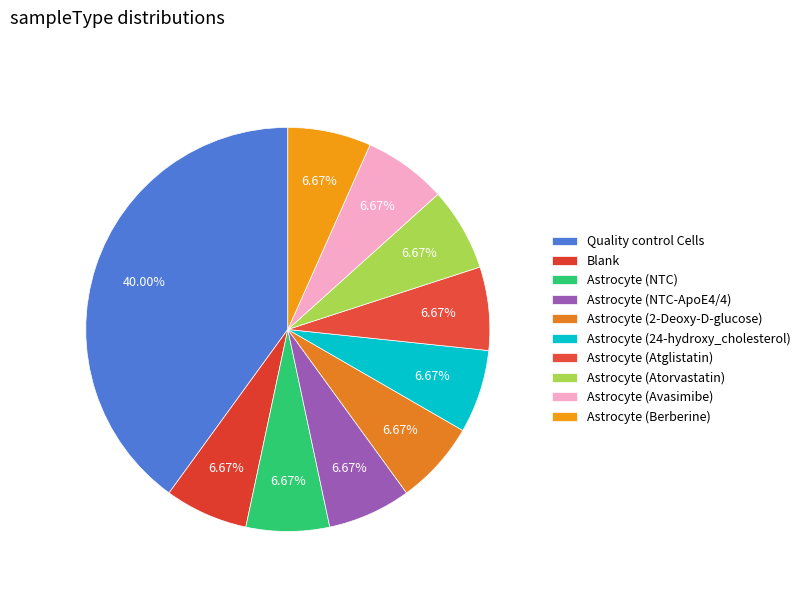

Count the number of slices in the pie.

10